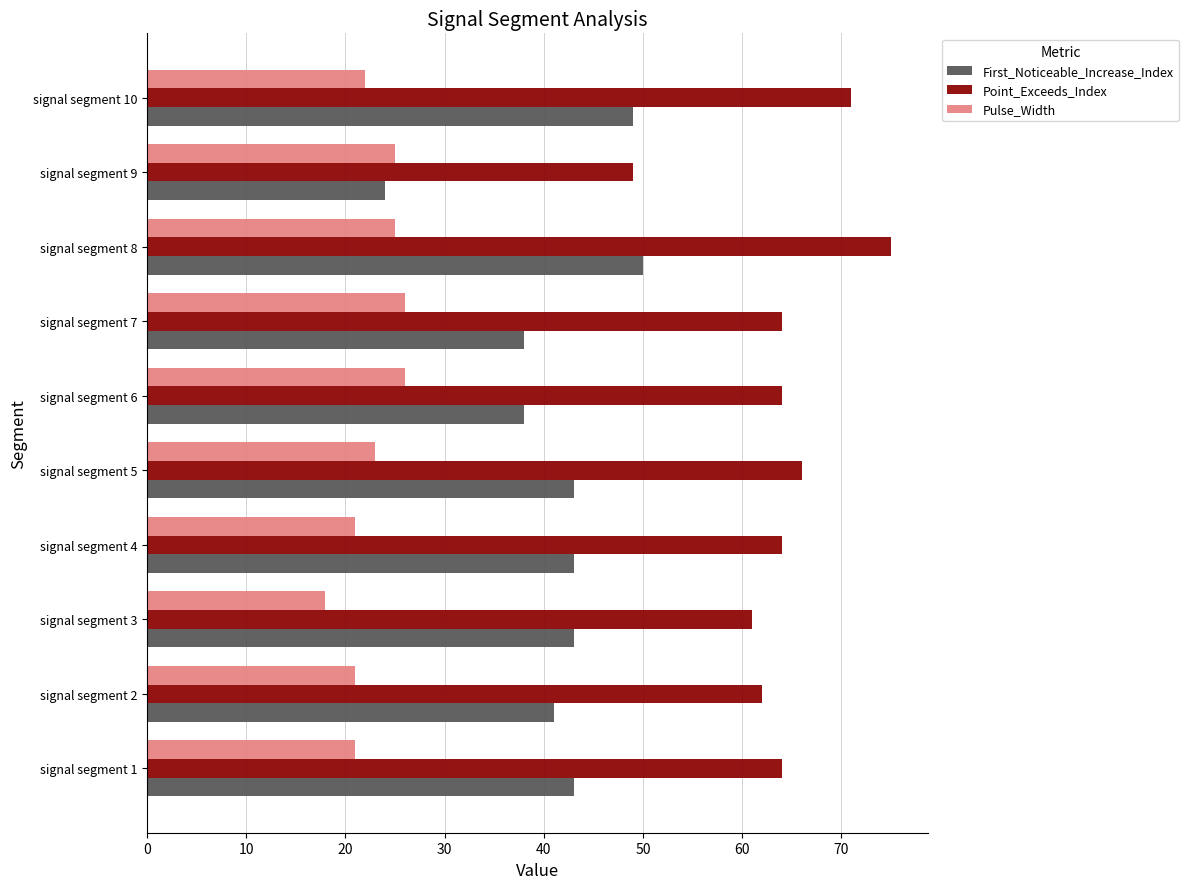

List the series in order of their overall mean, lowest first.

Pulse_Width, First_Noticeable_Increase_Index, Point_Exceeds_Index